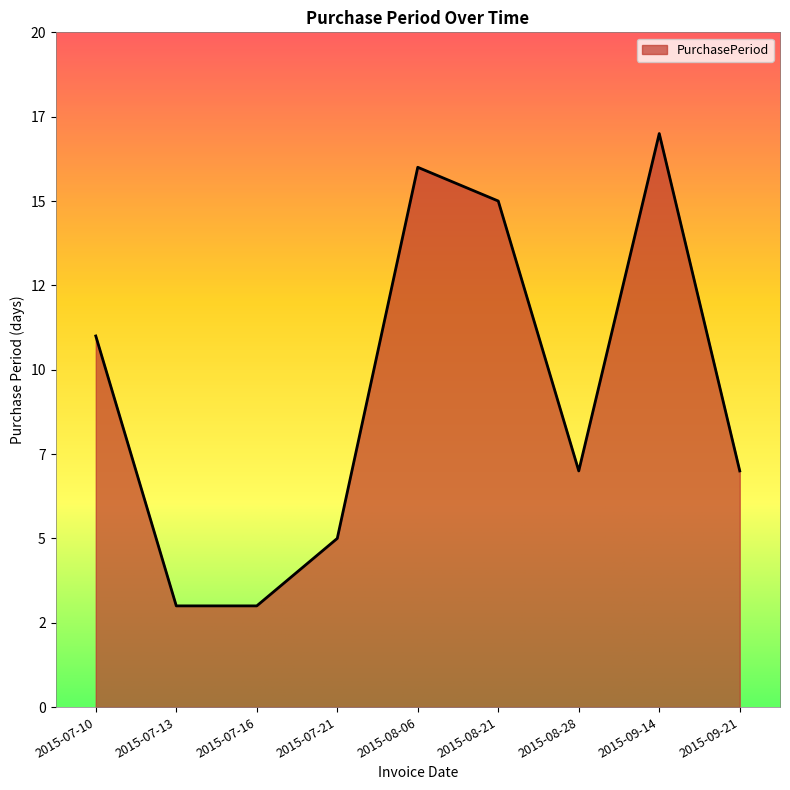

What is the label of the 8th point from the left?

2015-09-14